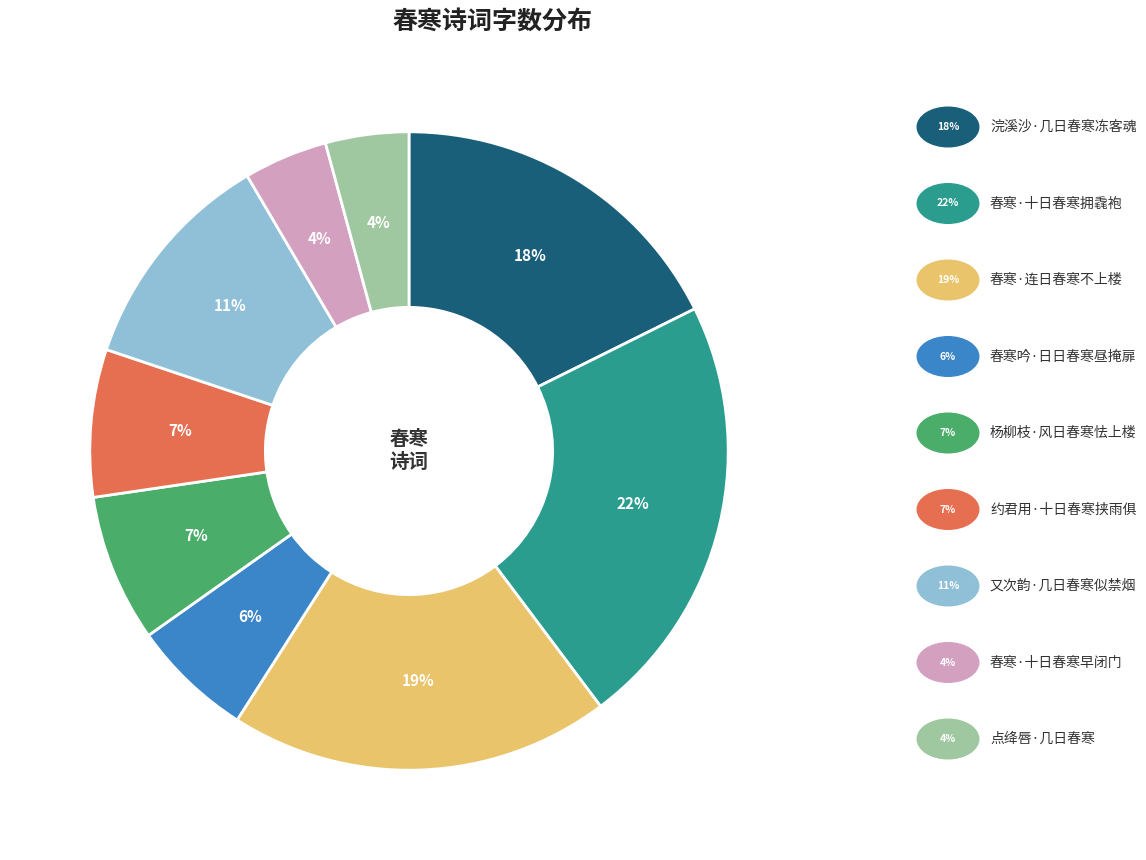

Is there a majority slice in this chart?

No